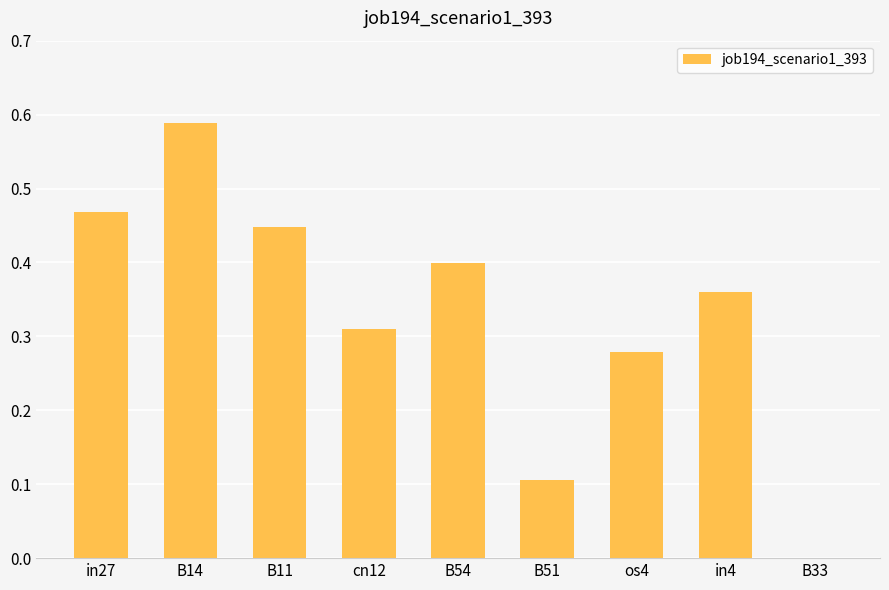

True or false: the data shows 0.4 at B54.

True